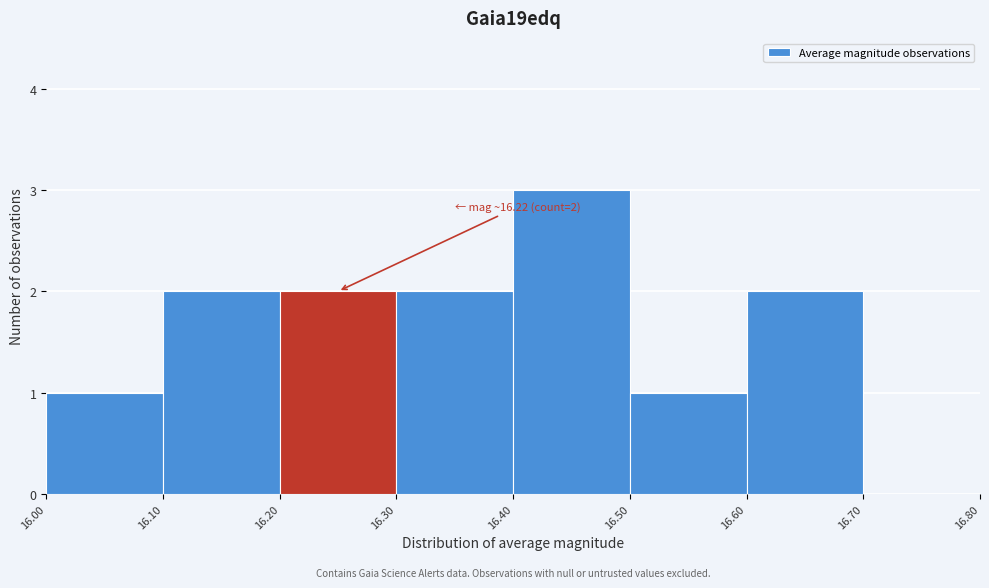

Which range on the x-axis has the tallest bar?

16.40 to 16.50